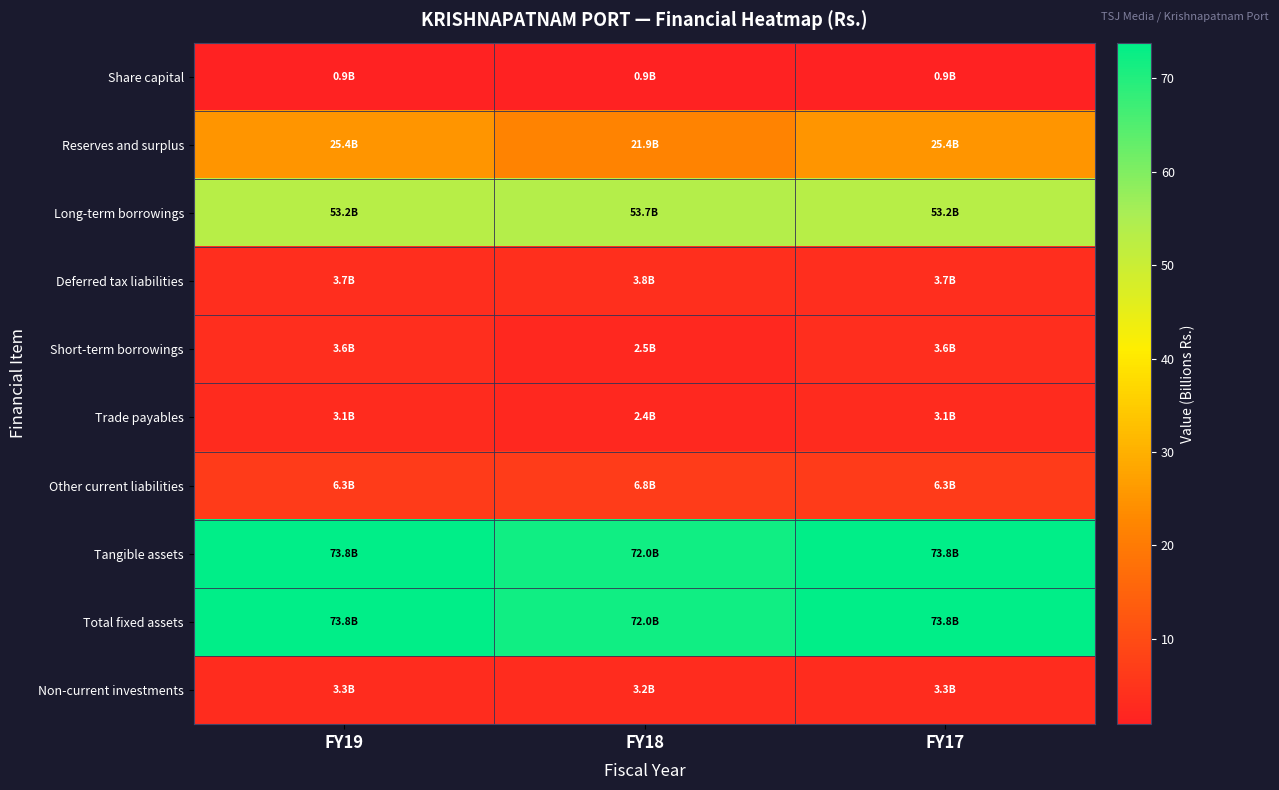

Between FY17 and FY19, which is larger?

FY17